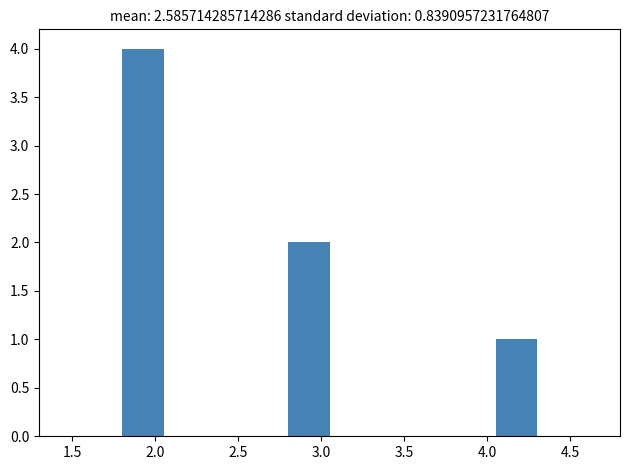

Reading left to right, list every bar in this chart as the range it spans on the x-axis followed by its height. The values are not printed on the chart, so give them approximately, as read against the axis.

1.80 to 2.05: 4
2.05 to 2.30: 0
2.30 to 2.55: 0
2.55 to 2.80: 0
2.80 to 3.05: 2
3.05 to 3.30: 0
3.30 to 3.55: 0
3.55 to 3.80: 0
3.80 to 4.05: 0
4.05 to 4.30: 1